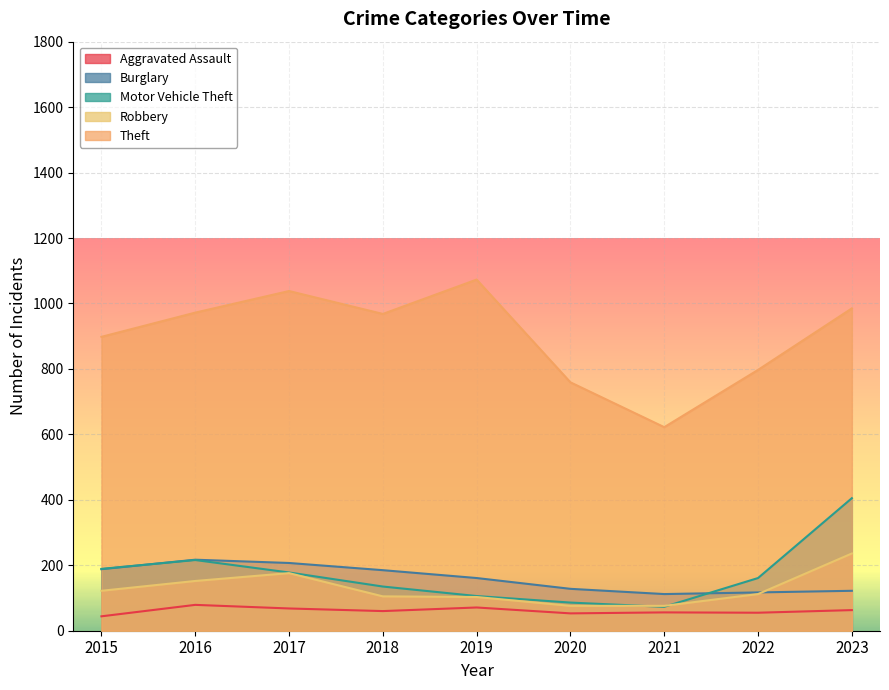

After their last crossing, which series has the higher values: Burglary or Motor Vehicle Theft?

Motor Vehicle Theft